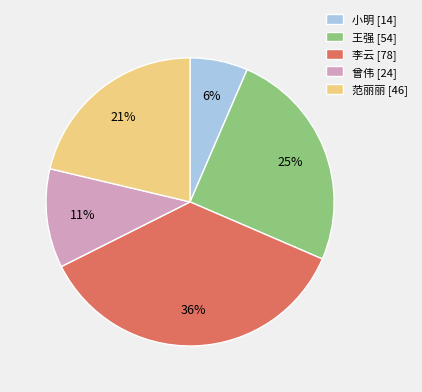

Between 曾伟 [24] and 小明 [14], which is larger?

曾伟 [24]